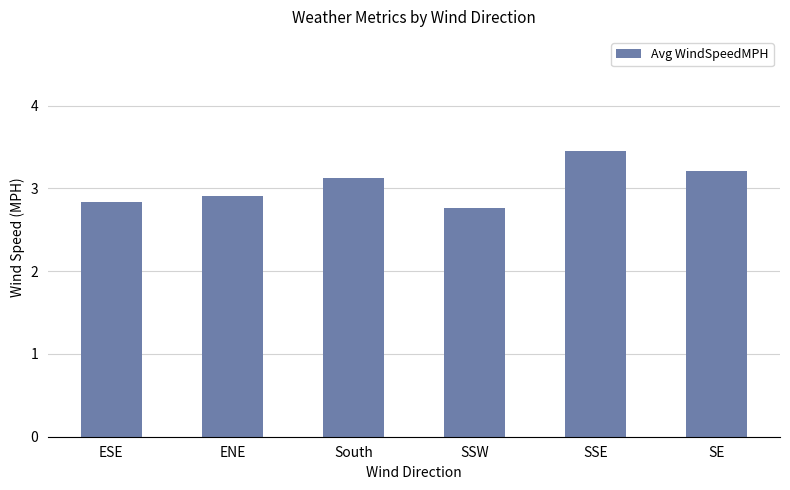

What is the sum of the values at SE and South?

6.3